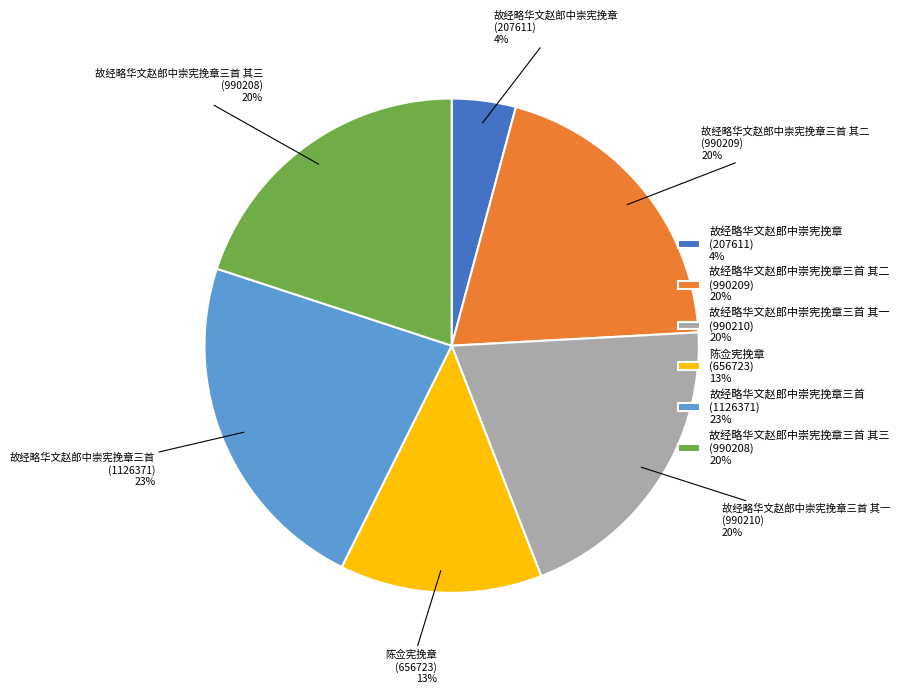

The 故经略华文赵郎中崇宪挽章三首 其一 slice represents 20% of the pie. True or false?

True